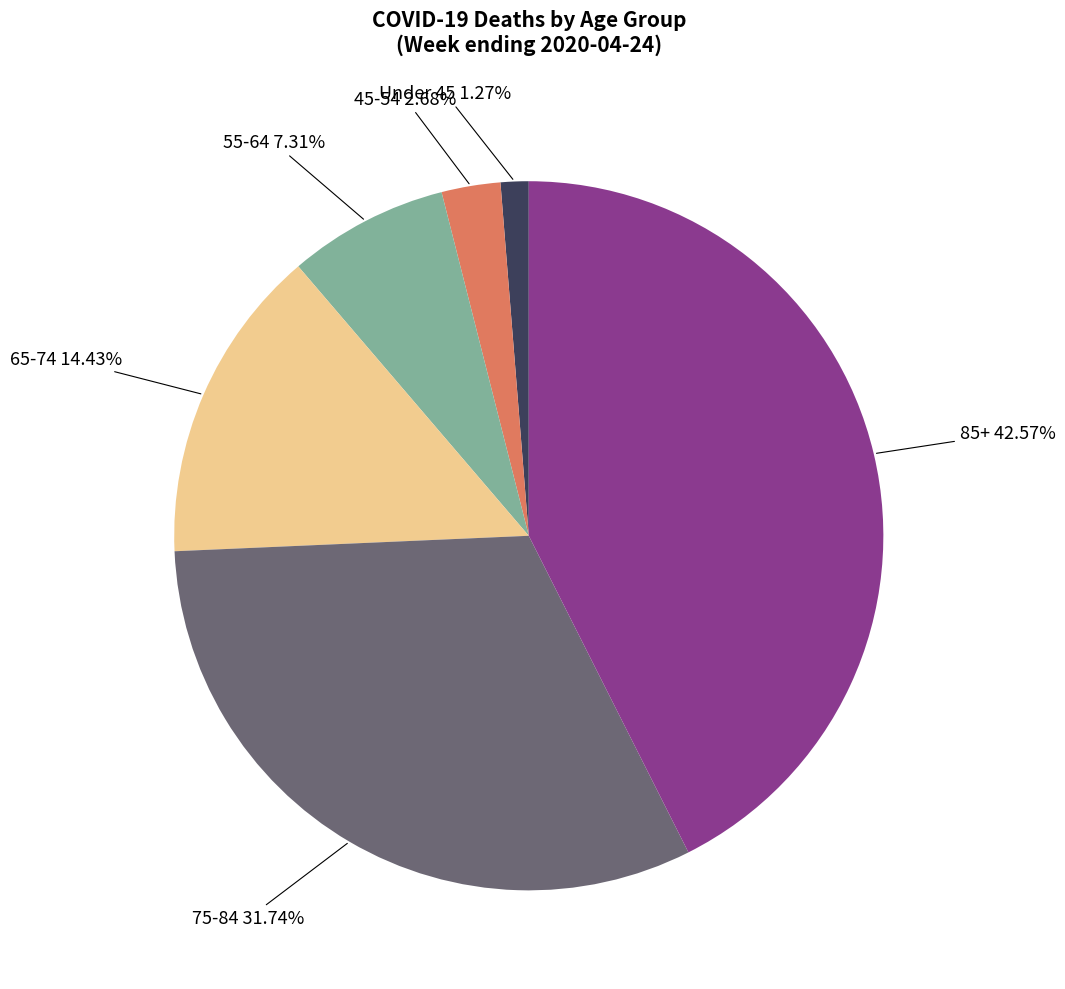

Do 85+ and 45-54 together represent more than half of the pie?

No